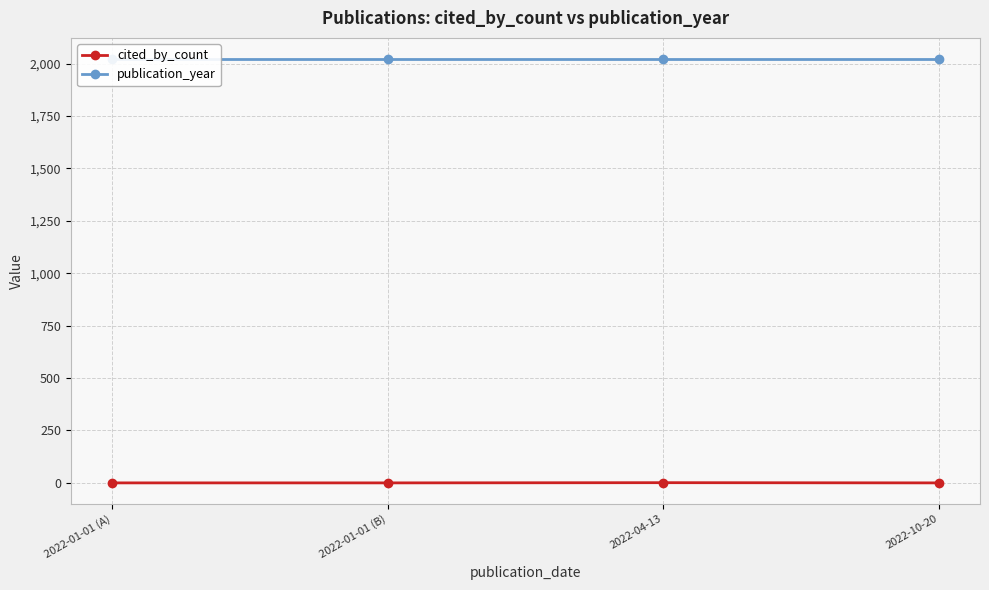

Is it true that cited_by_count equals 0 at 2022-01-01 (A)?

True